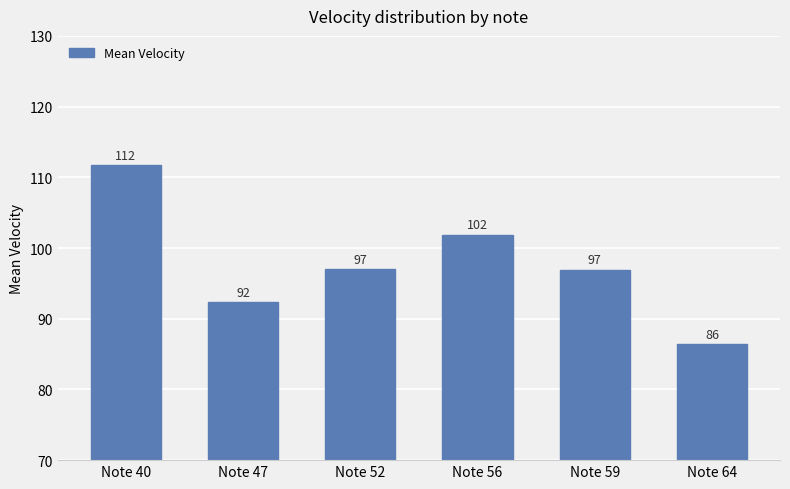

Which category has the highest value across all series?

Note 40